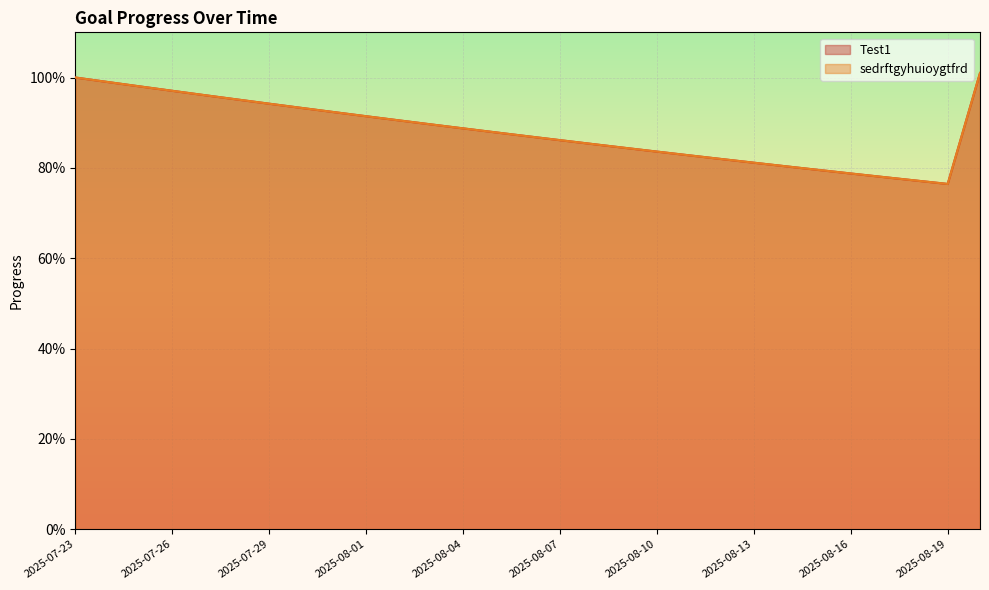

Which series has the largest range (max minus min)?

Test1